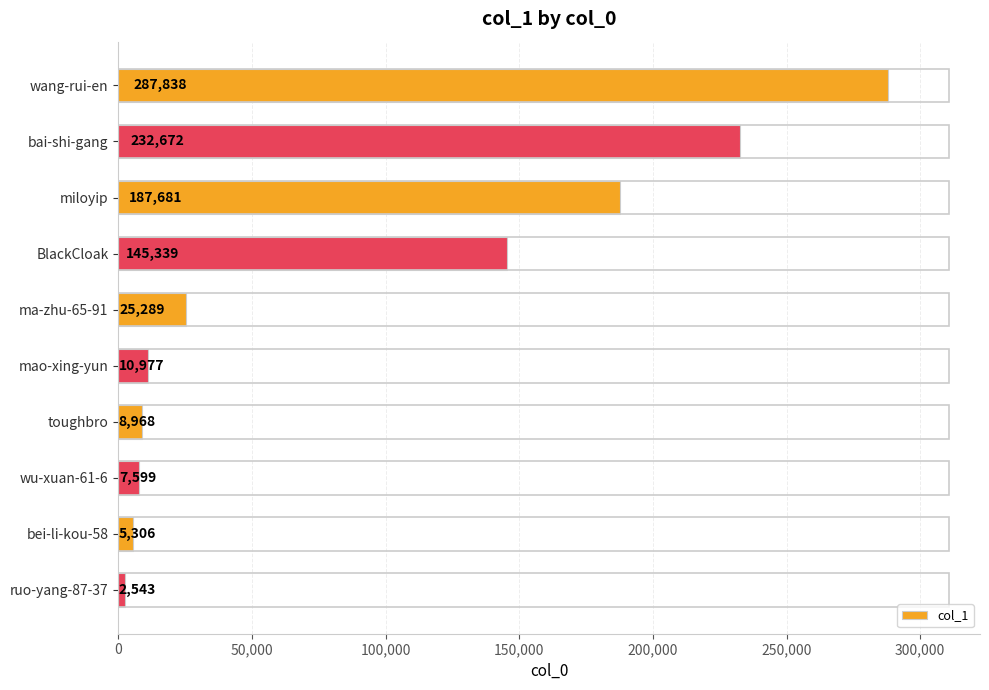

What position from the bottom is bei-li-kou-58?

2